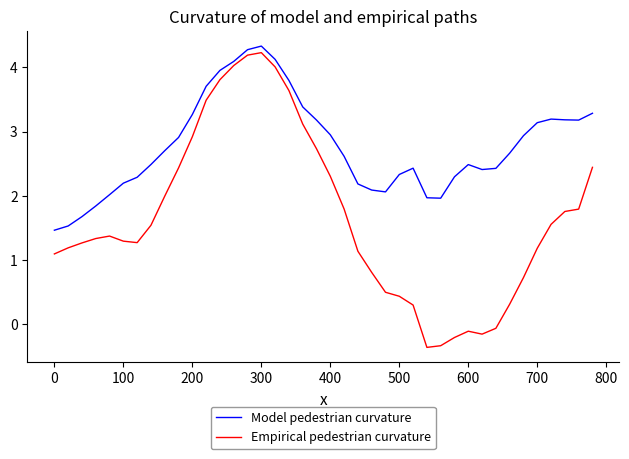

What is the smallest value displayed?

-0.4